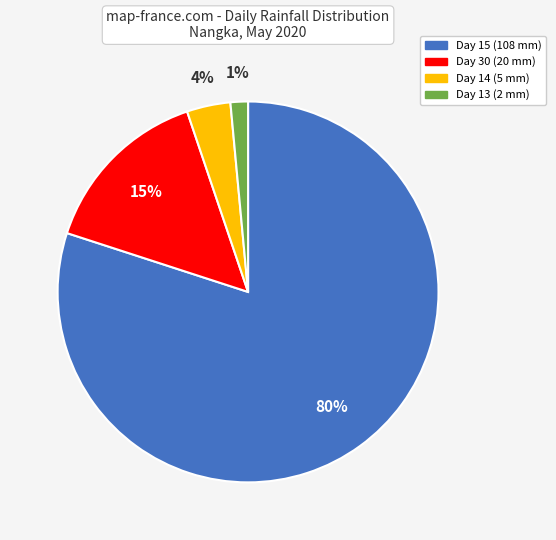

Combined, do Day 30 and Day 14 account for over 50%?

No